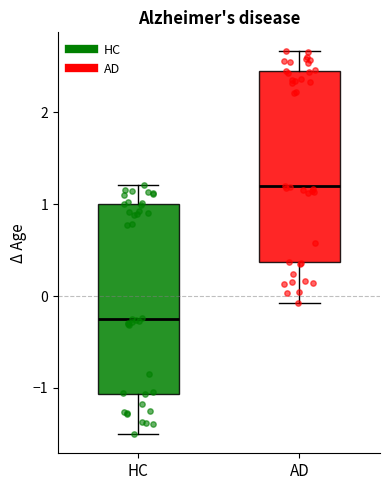

Which box has the highest median line?

AD